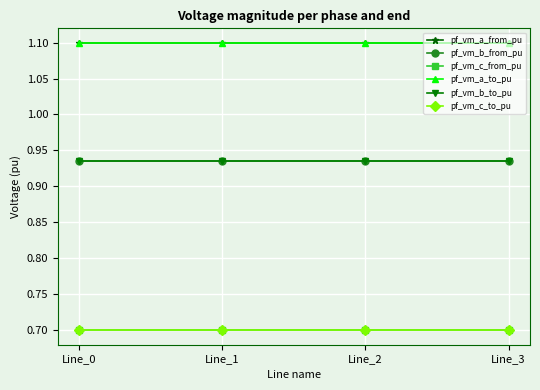

Rank the categories by pf_vm_a_to_pu value from lowest to highest.

Line_0, Line_1, Line_2, Line_3